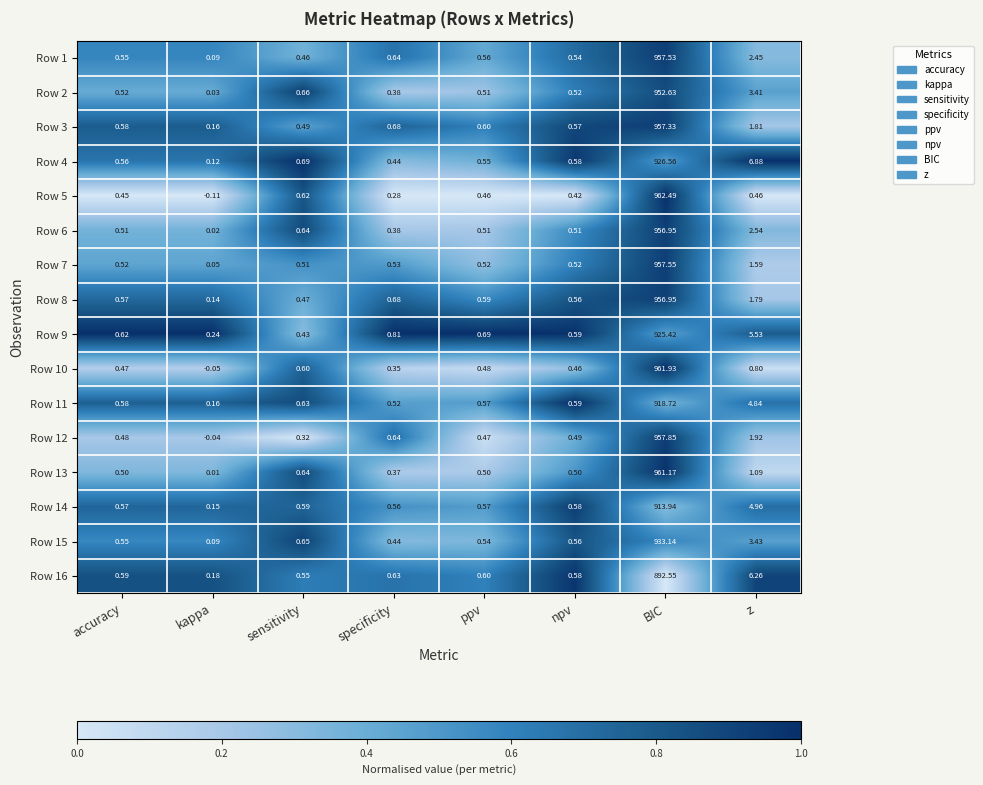

List the labels in order of Row 8 value, largest first.

BIC, z, specificity, ppv, accuracy, npv, sensitivity, kappa